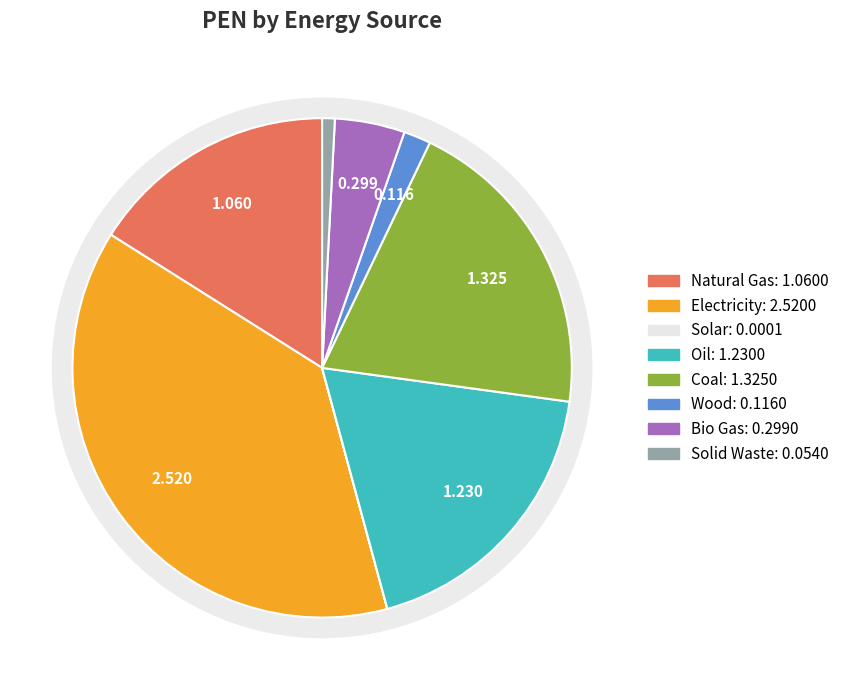

Does any single category account for the majority?

No